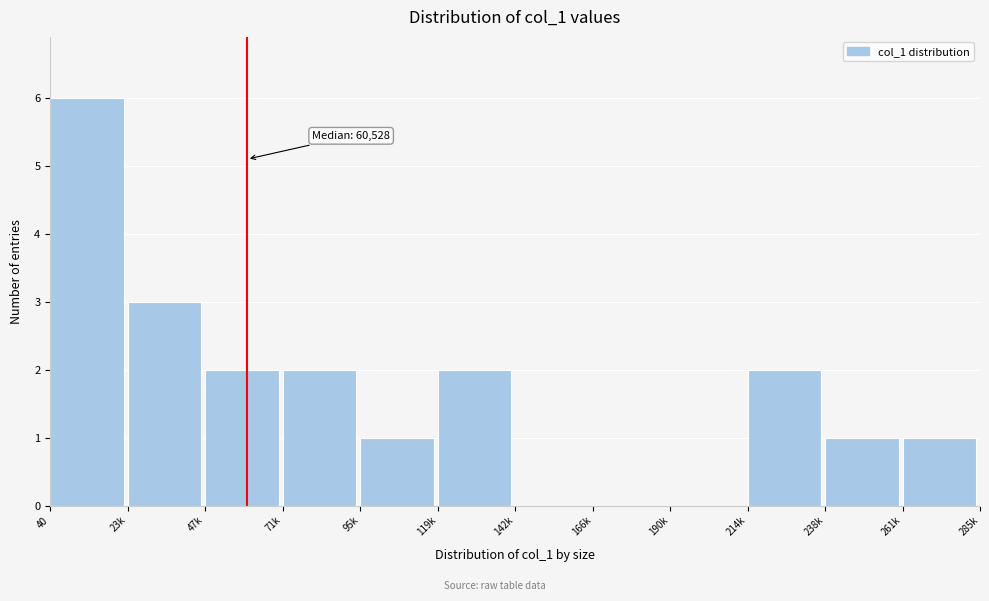

Reading left to right, transcribe all the data shown in this chart.

40=6	23k=3	47k=2	71k=2	95k=1	119k=2	142k=0	166k=0	190k=0	214k=2	238k=1	261k=1